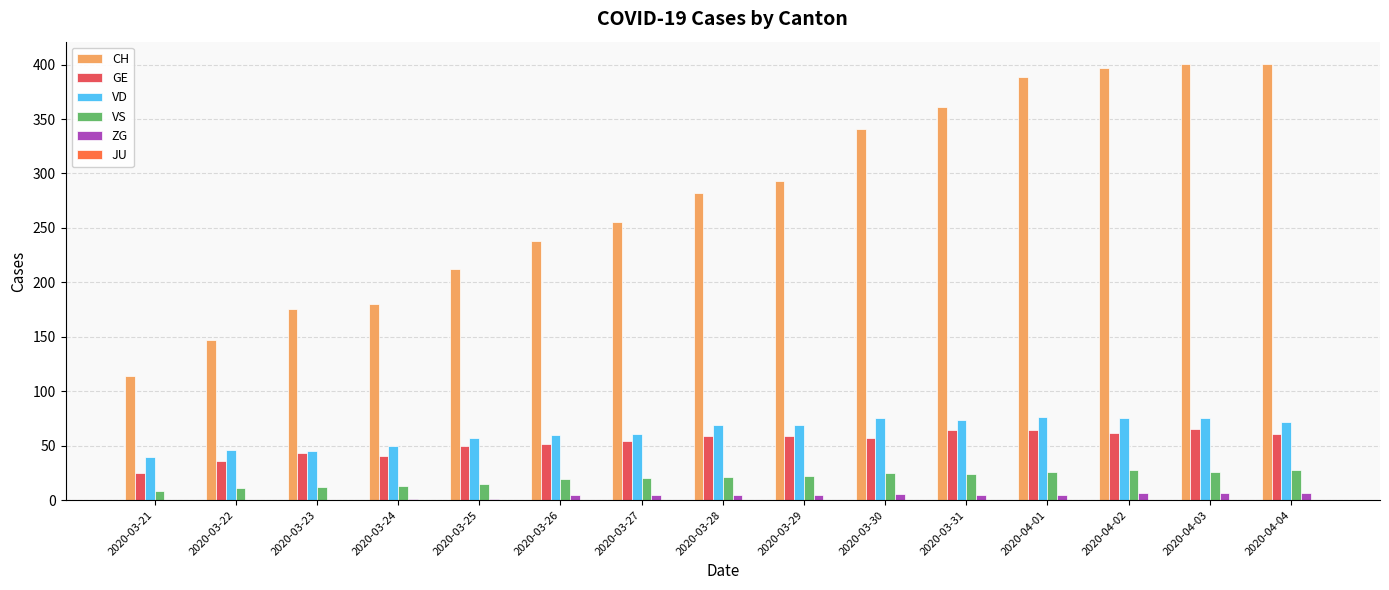

Between 2020-03-21 and 2020-04-02, which series saw the biggest shift?

CH